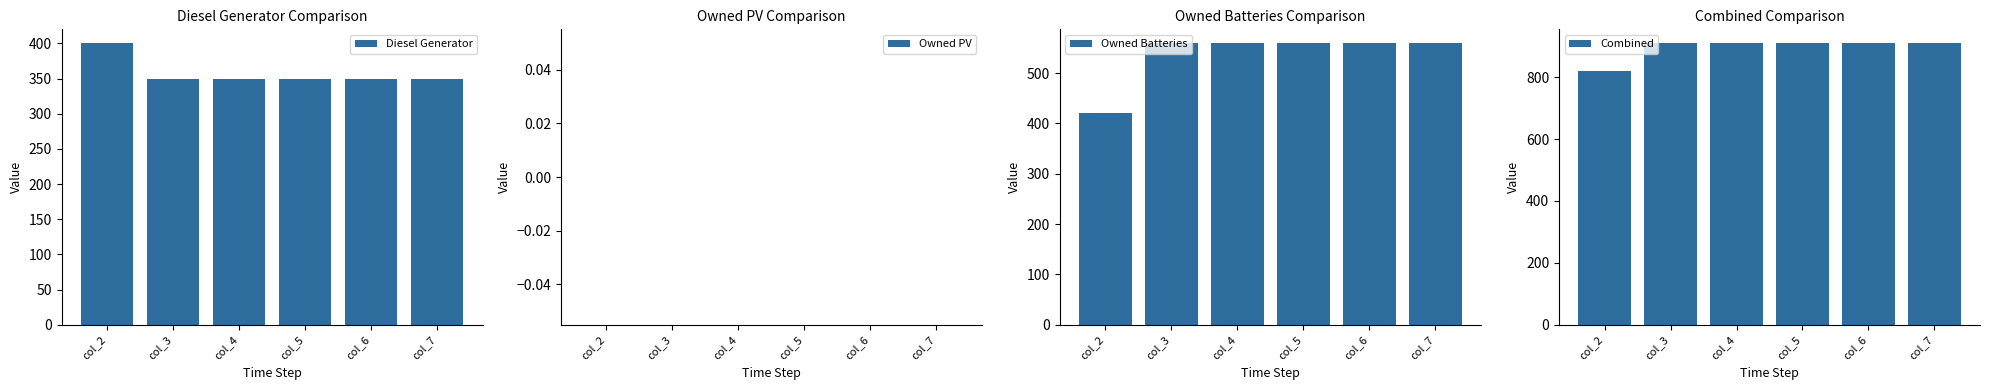

List the series in order of their peak value, lowest first.

Owned PV, Diesel Generator, Owned Batteries, Combined